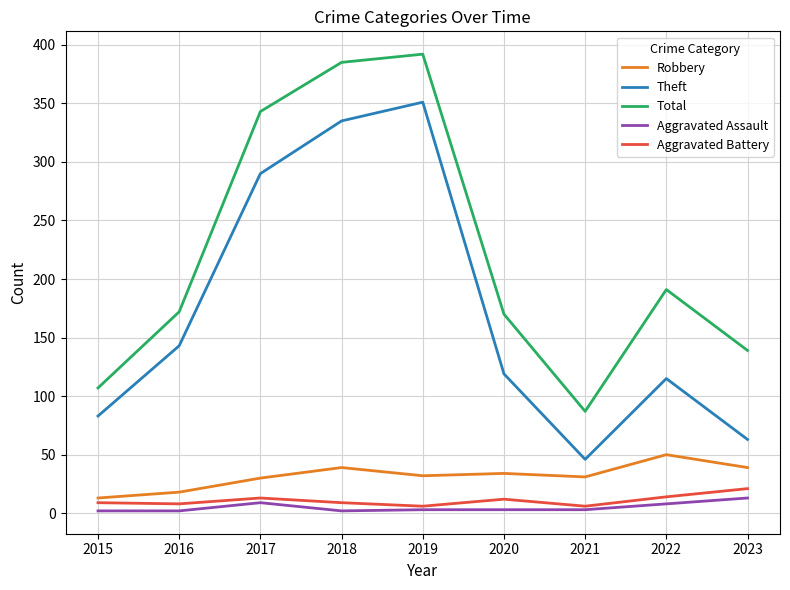

Which series changed the most between 2017 and 2020?

Total